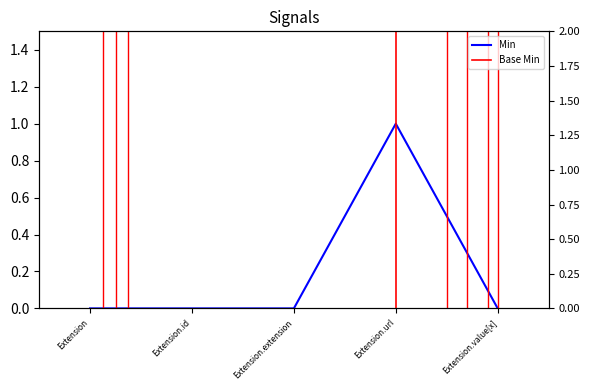

Count the number of data series in this chart.

2